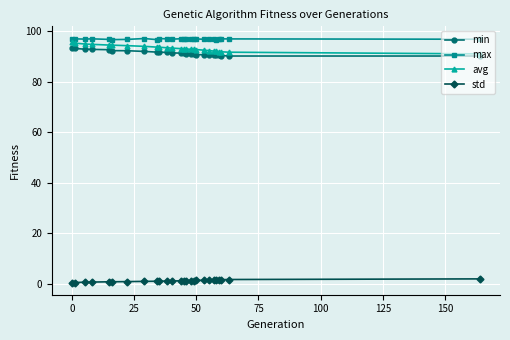

True or false: min and std intersect in this chart.

False